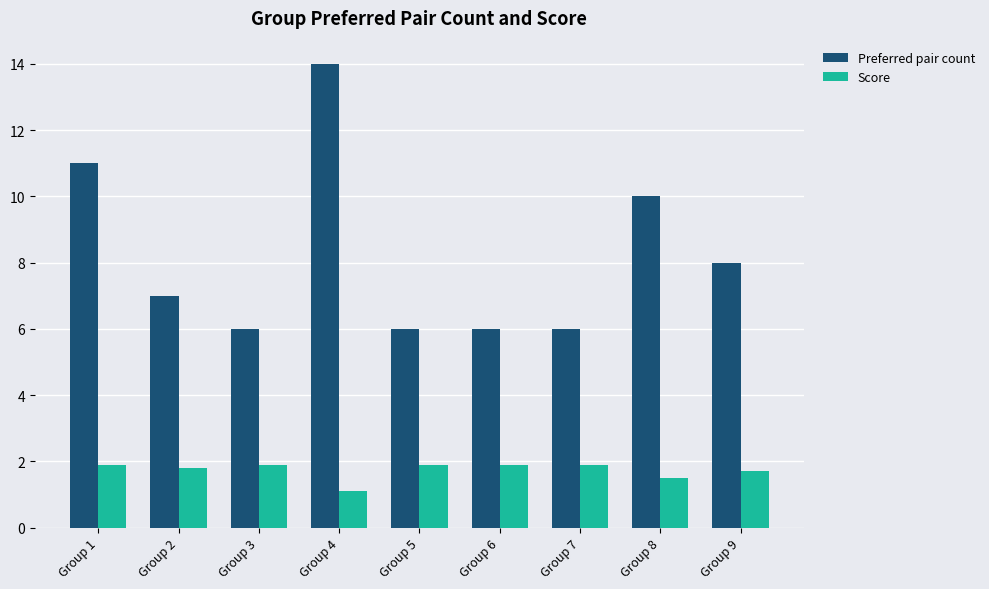

What is the value of the Preferred pair count bar at the 1st from the left?

11.0